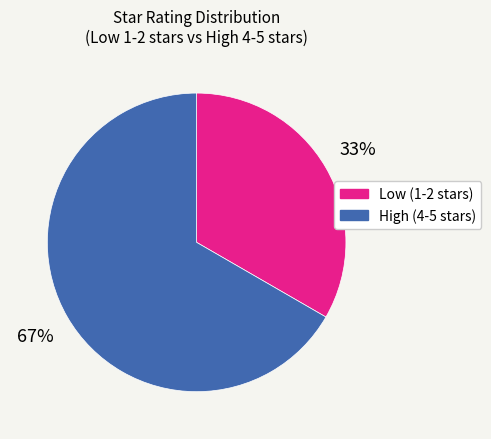

Is there a majority slice in this chart?

Yes